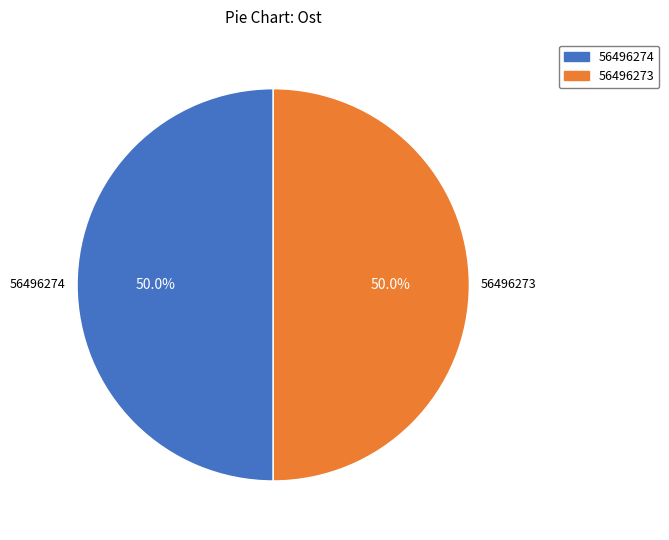

Combined, what portion of the pie is 56496273 and 56496274?

100.0%